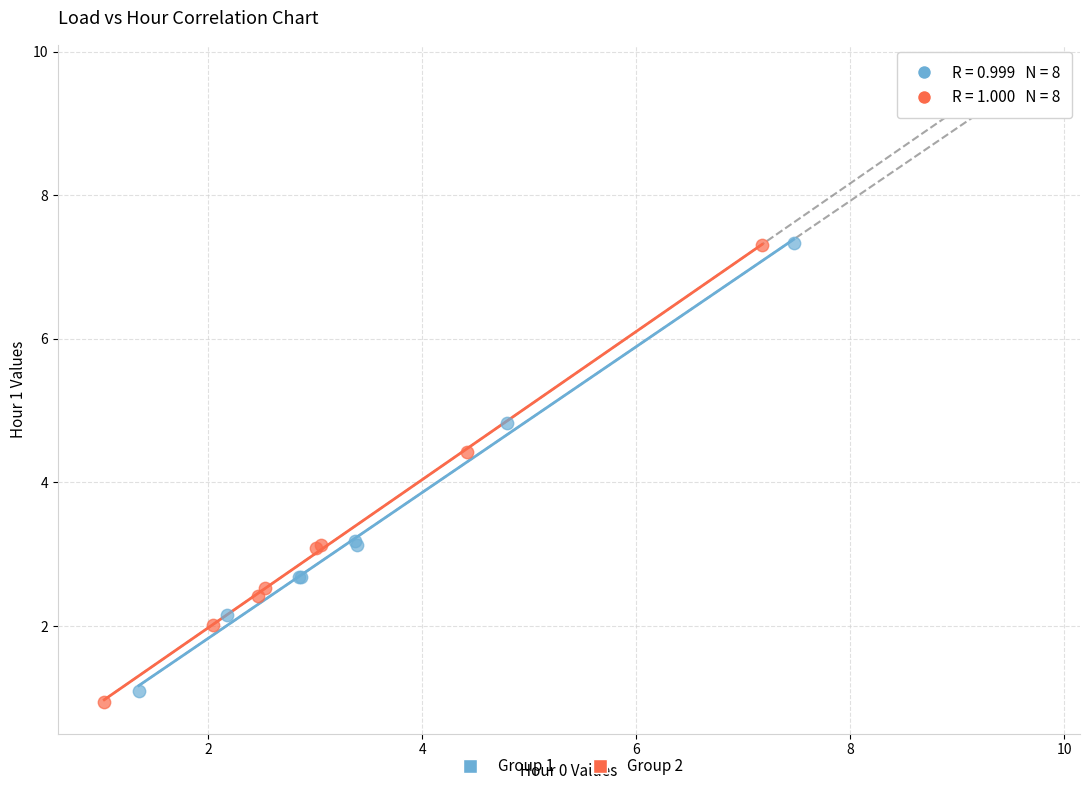

Which series reaches the minimum Y coordinate?

Group 2